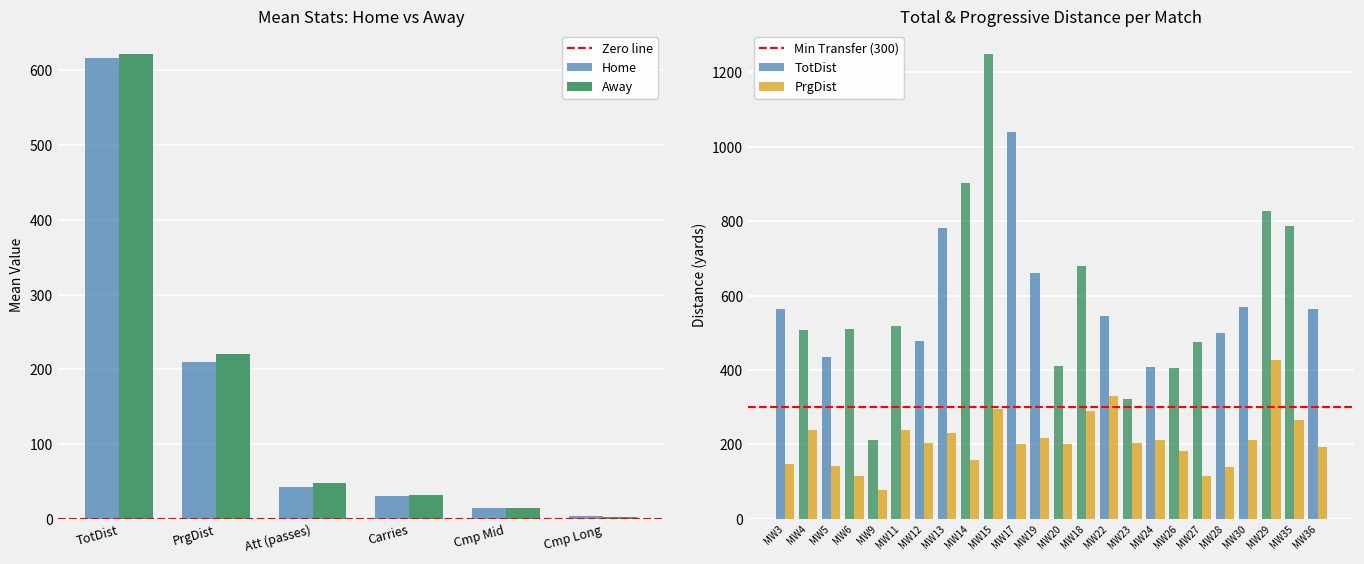

What is the difference between the maximum and minimum values in the Home series?

612.1